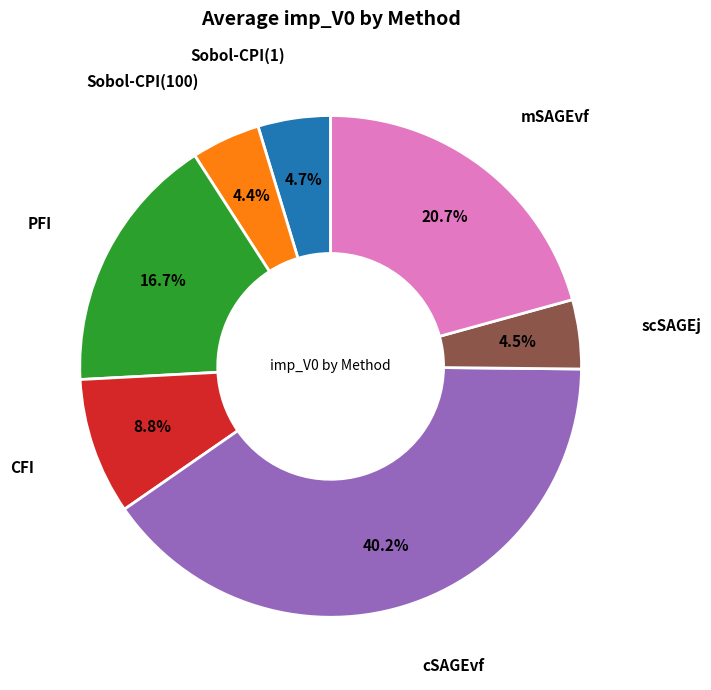

To the nearest percent, what portion does CFI represent?

9%